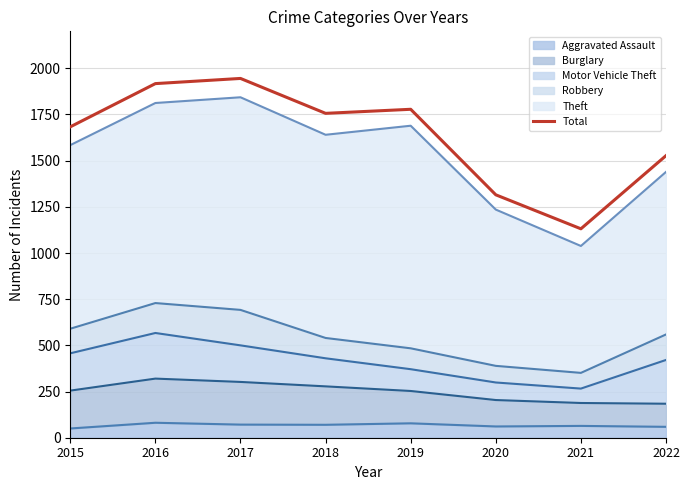

Where is the first local minimum?

2018